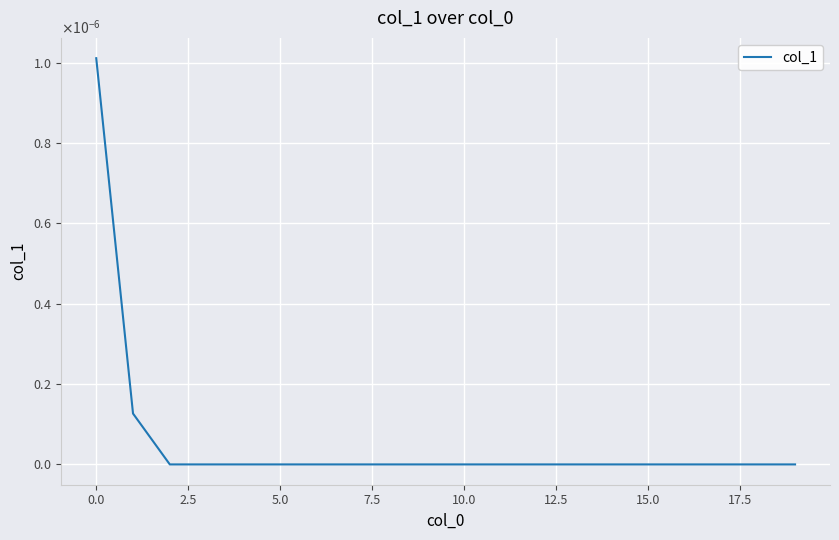

Is this an area chart (filled region under the line)?

No